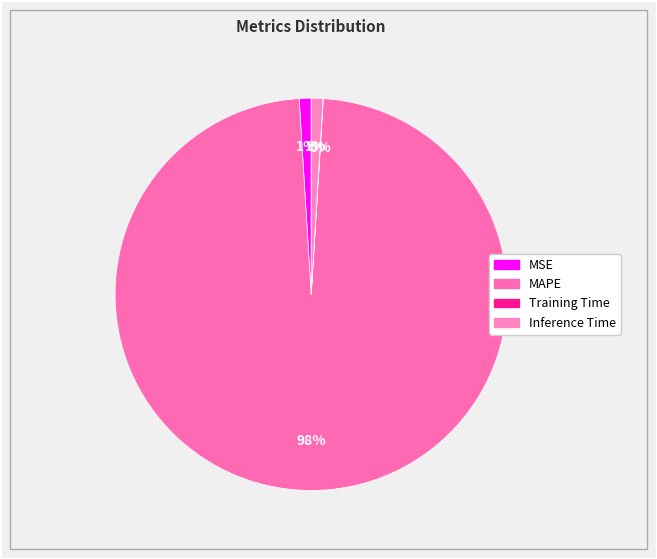

How many segments does this pie chart have?

4